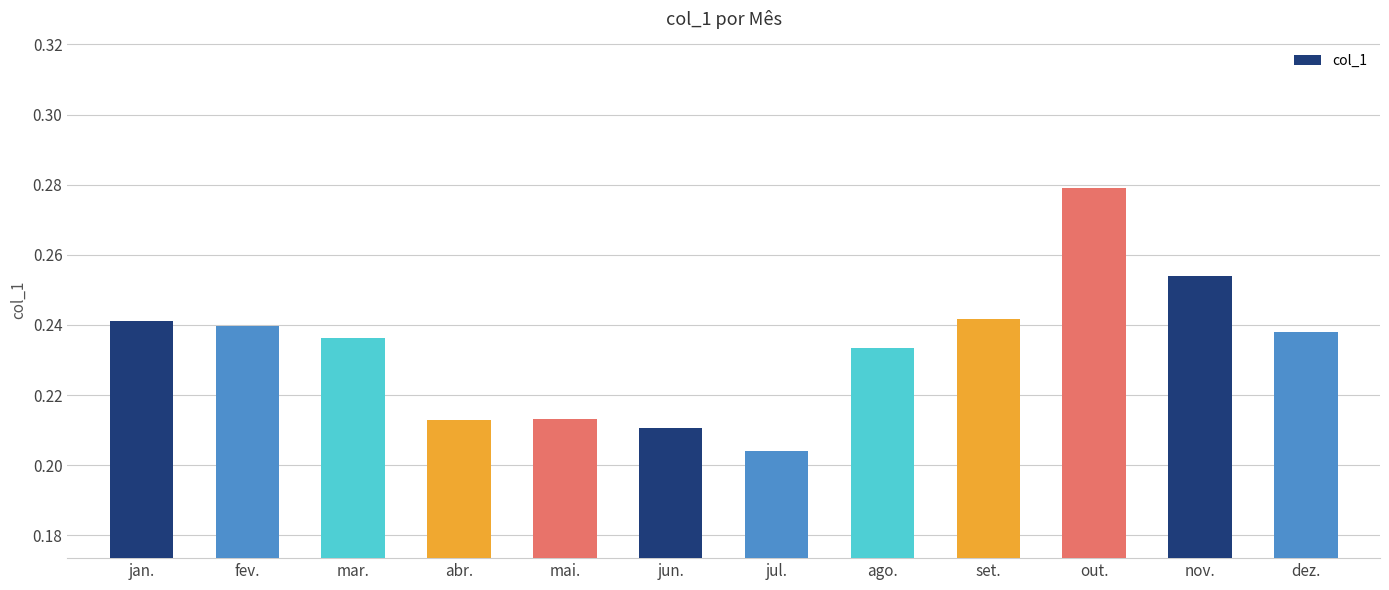

Are the bars grouped side by side (vs. stacked)?

No